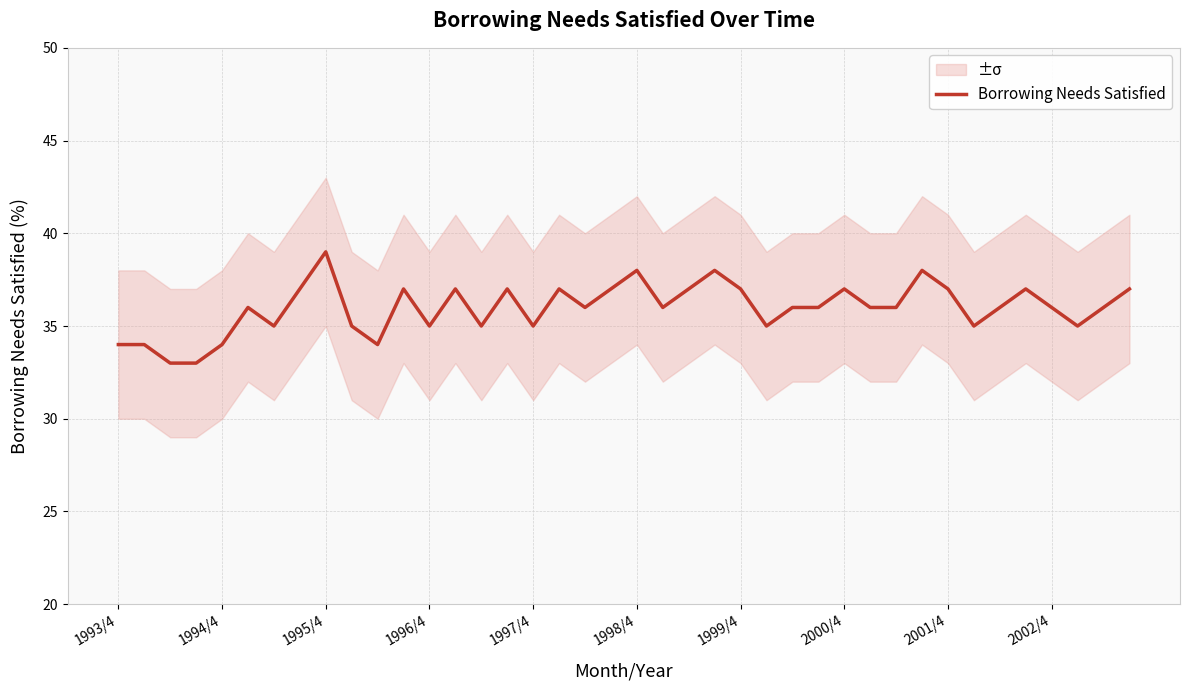

What value does the data have at 17?

37